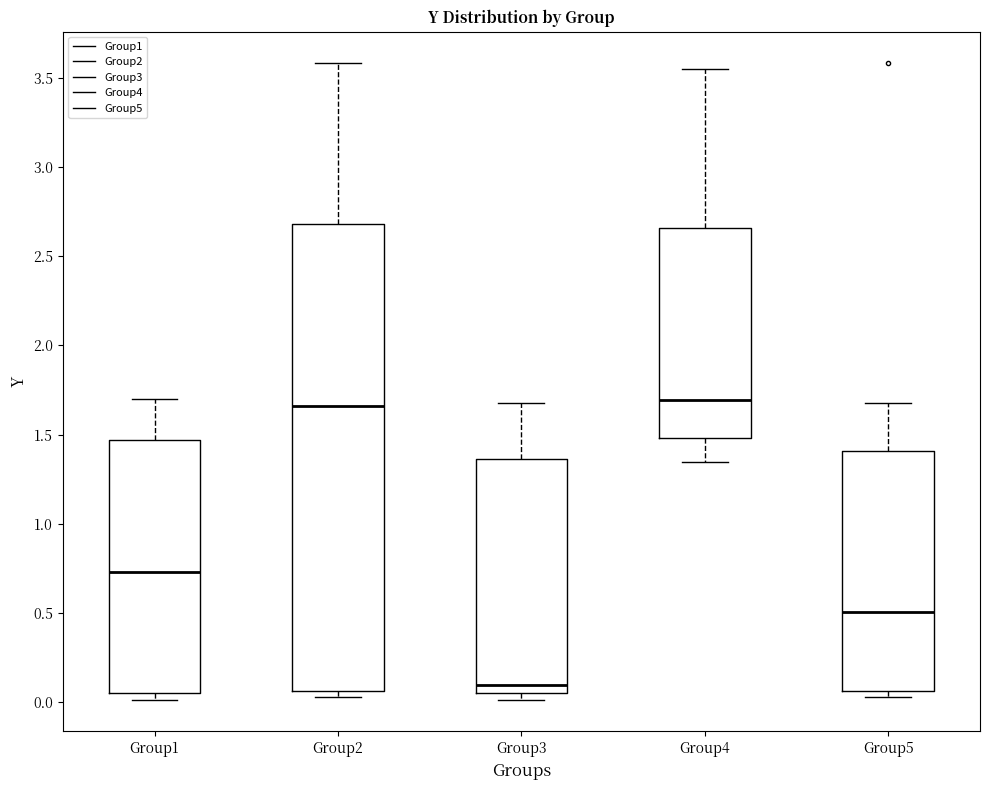

Reading left to right, transcribe this box plot: for each box, give where its median line is, the range the box spans, and where its two whiskers end, as read against the y-axis. The values are not printed on the chart, so give them approximately, as read against the axis.

Group1: median 0.75, box 0.05 to 1.45, whiskers 0.00 to 1.70
Group2: median 1.65, box 0.05 to 2.70, whiskers 0.05 (just below the box's lower edge) to 3.60
Group3: median 0.10, box 0.05 to 1.35, whiskers 0.00 to 1.70
Group4: median 1.70, box 1.50 to 2.65, whiskers 1.35 to 3.55
Group5: median 0.50, box 0.05 to 1.40, whiskers 0.05 (just below the box's lower edge) to 1.70